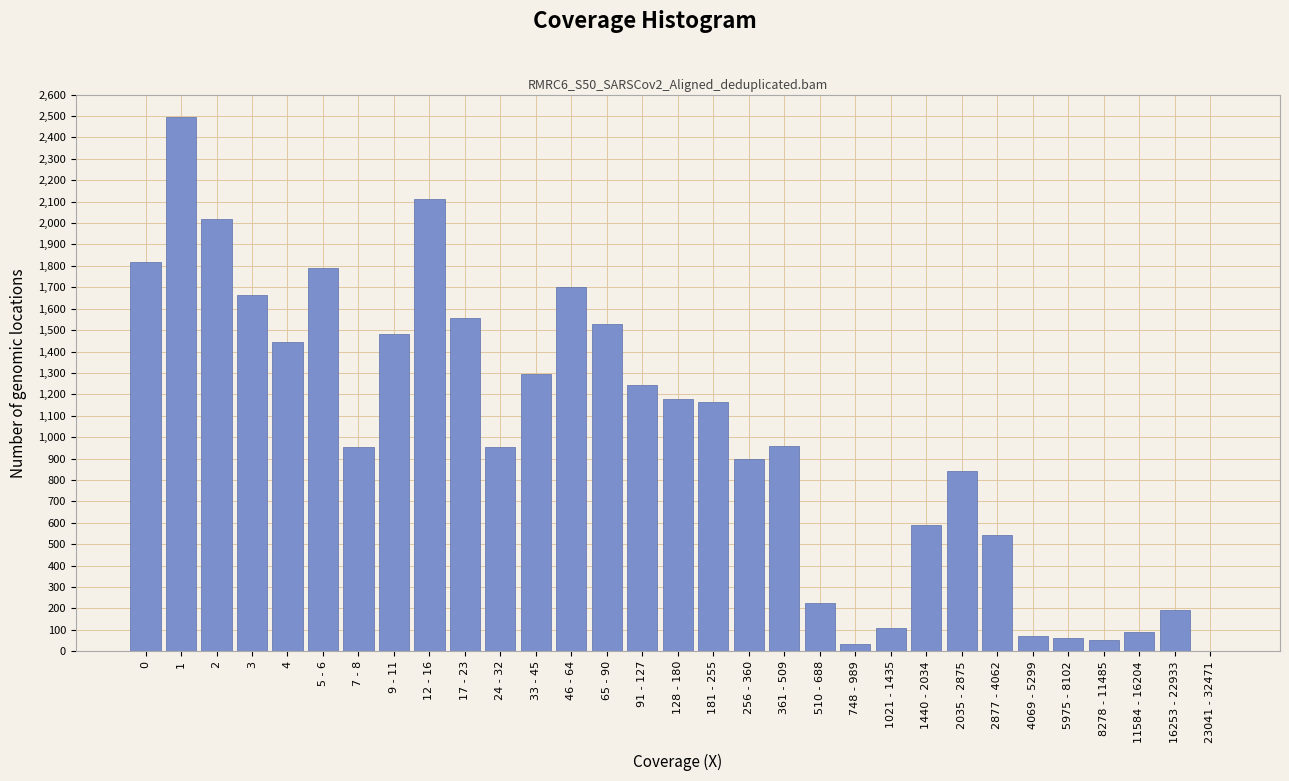

What is the greatest value displayed?

2495